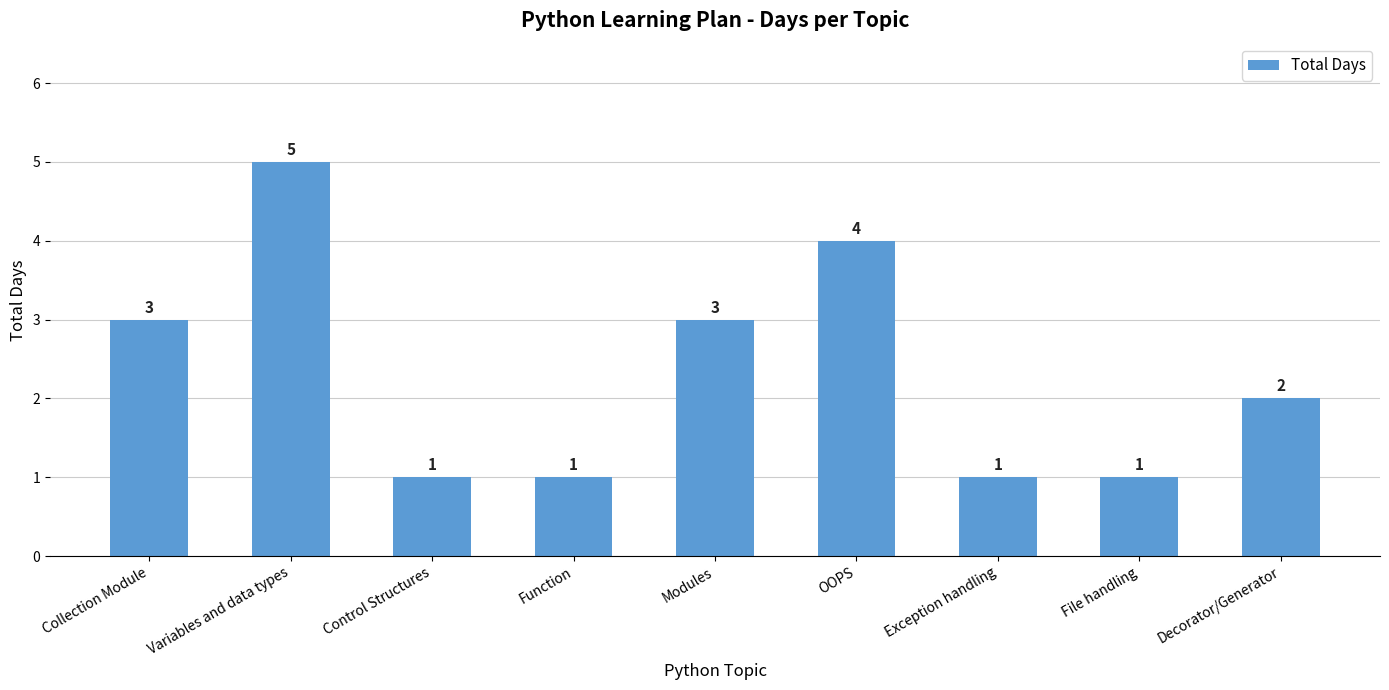

Does the chart contain stacked bars?

No